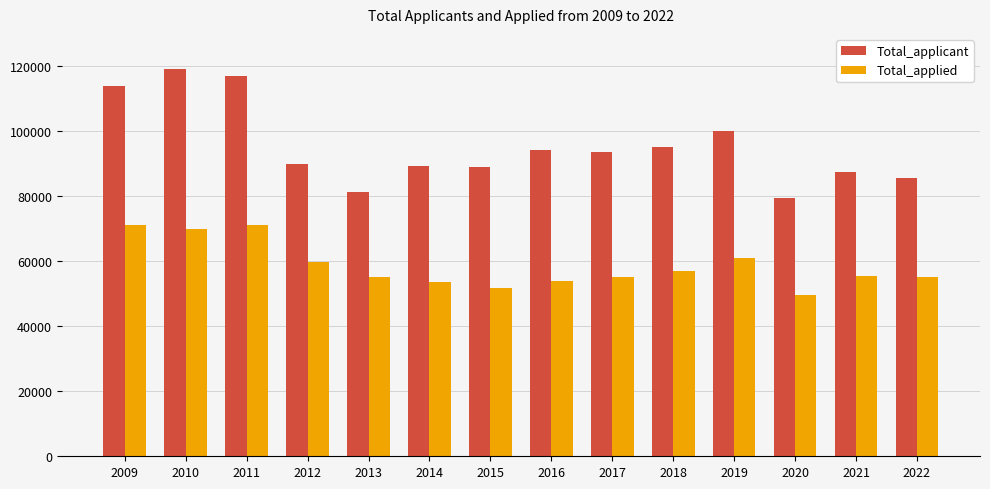

What value does the Total_applied series have at 2018, to the nearest 100?

57100